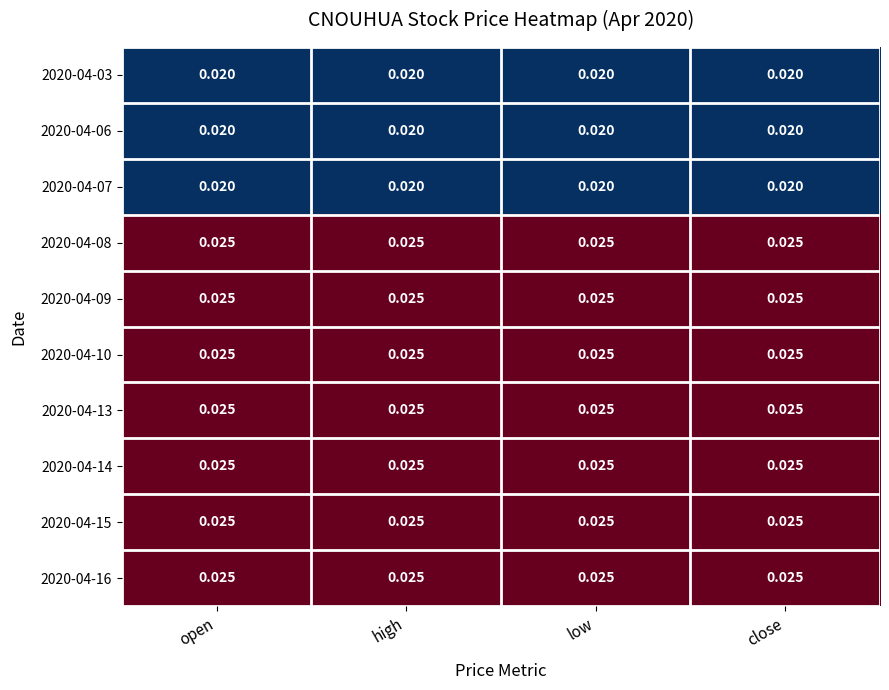

At high, list the series in order from smallest to largest.

2020-04-03, 2020-04-06, 2020-04-07, 2020-04-08, 2020-04-09, 2020-04-10, 2020-04-13, 2020-04-14, 2020-04-15, 2020-04-16